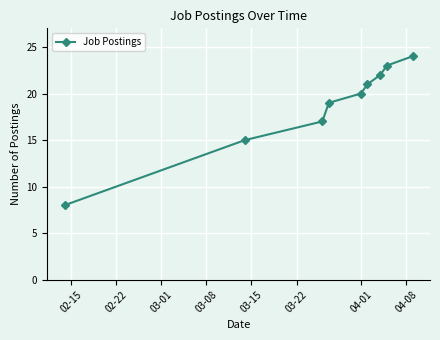

True or false: the data has more than 1 interior local peaks.

False